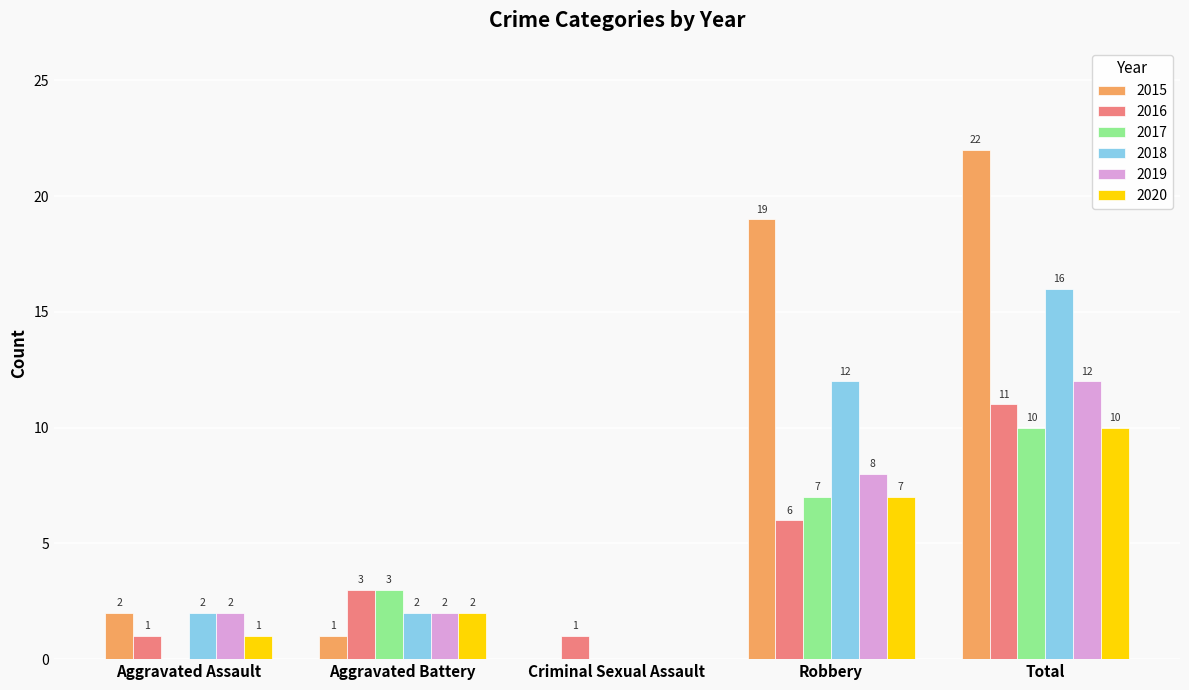

How many values in 2017 are above zero?

3